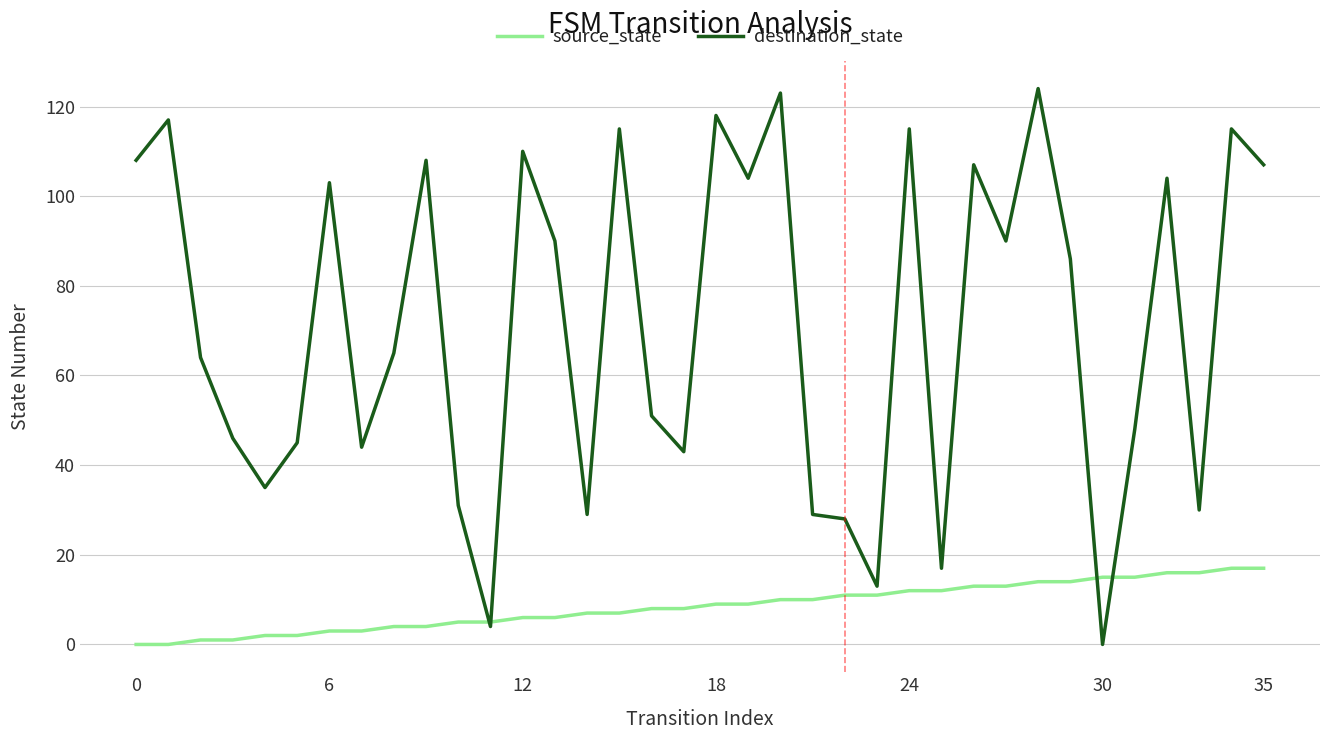

Reading left to right, list all the values displayed in this chart.

source_state: 0	0	1	1	2	2	3	3	4	4	5	5	6	6	7	7	8	8	9	9	10	10	11	11	12	12	13	13	14	14	15	15	16	16	17	17
destination_state: 108	117	64	46	35	45	103	44	65	108	31	4	110	90	29	115	51	43	118	104	123	29	28	13	115	17	107	90	124	86	0	48	104	30	115	107